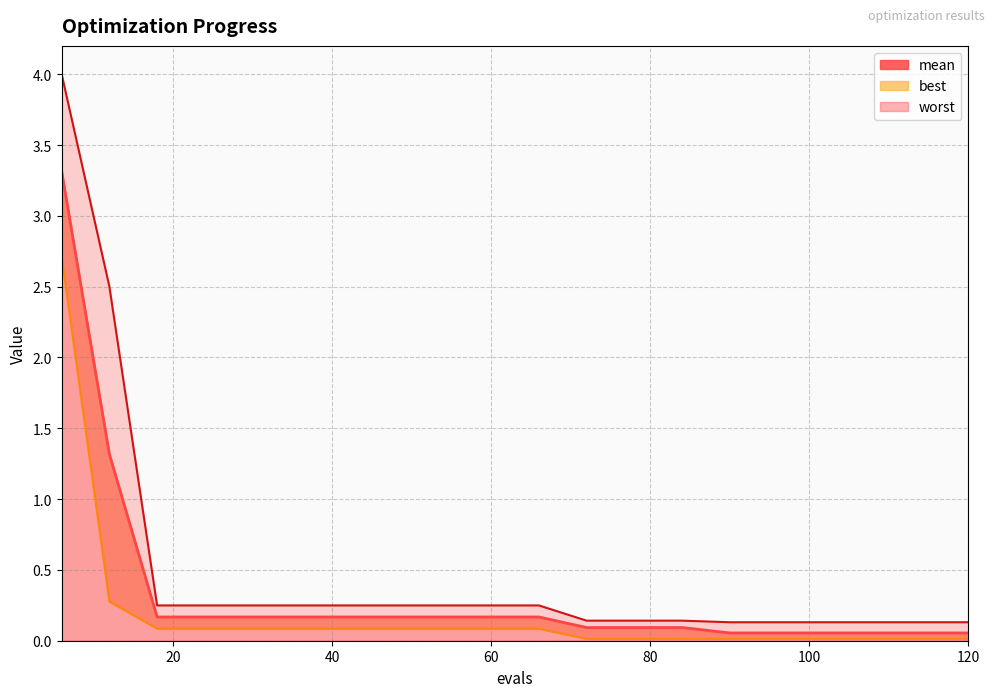

Between 18 and 42, which series saw the biggest shift?

mean